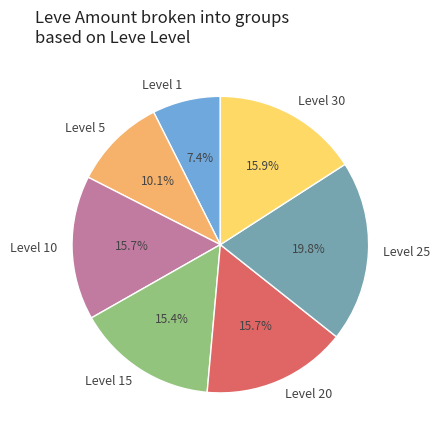

What percentage do Level 20 and Level 5 together represent?

25.8%